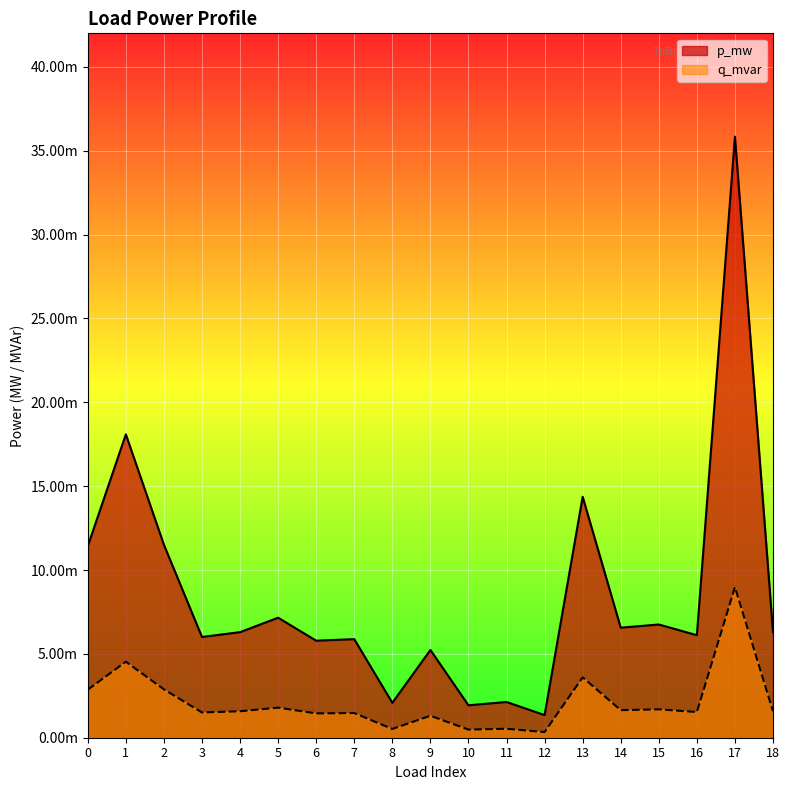

What is the sum of all p_mw values?

0.2